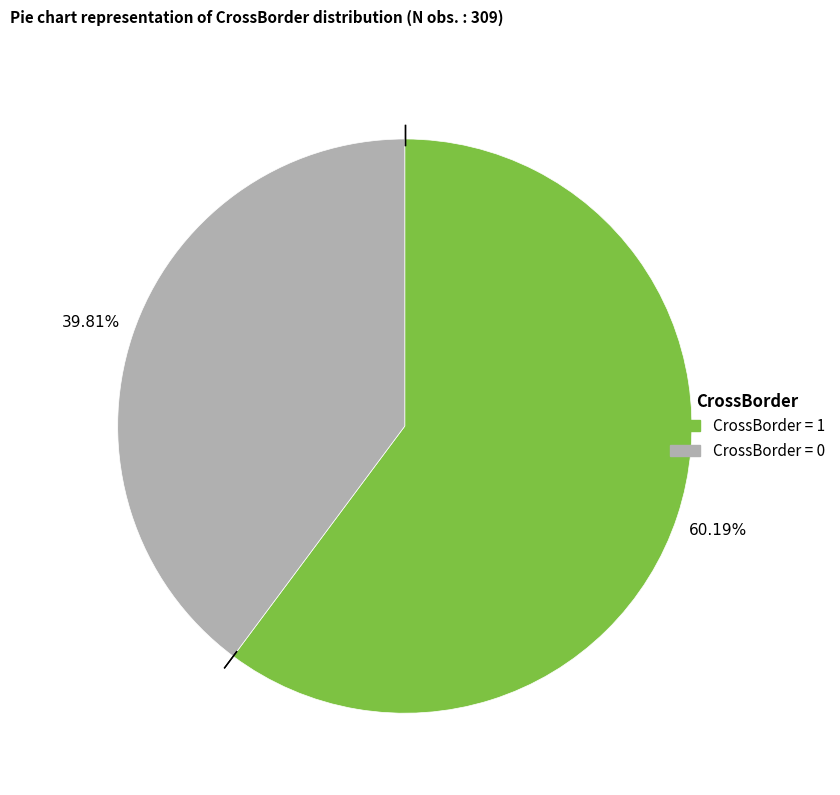

Is there a majority slice in this chart?

Yes